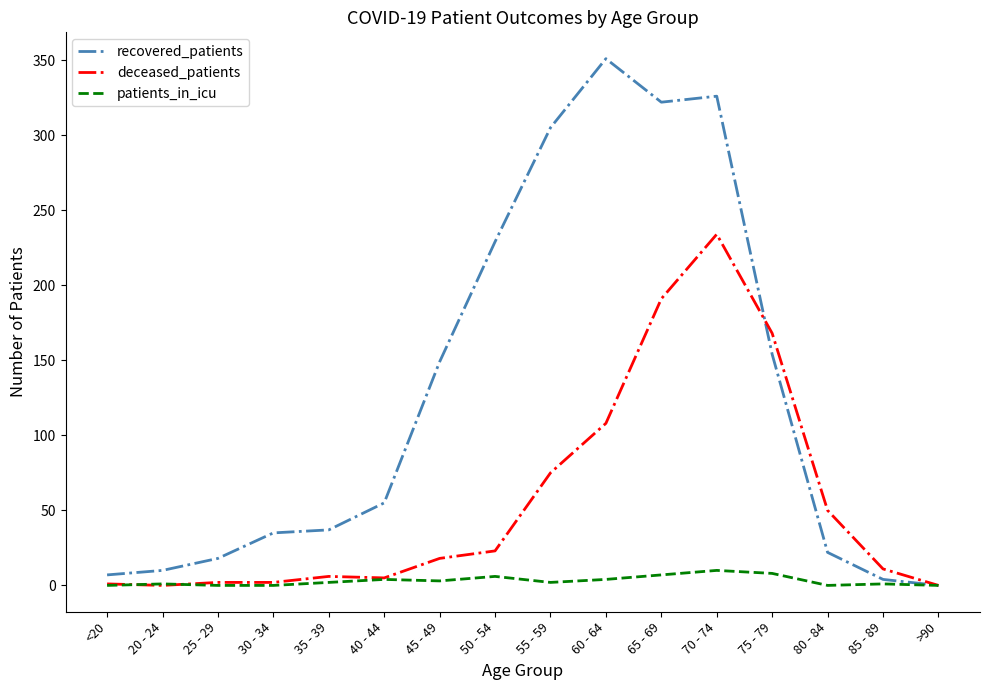

Which series has the largest total across all categories?

recovered_patients